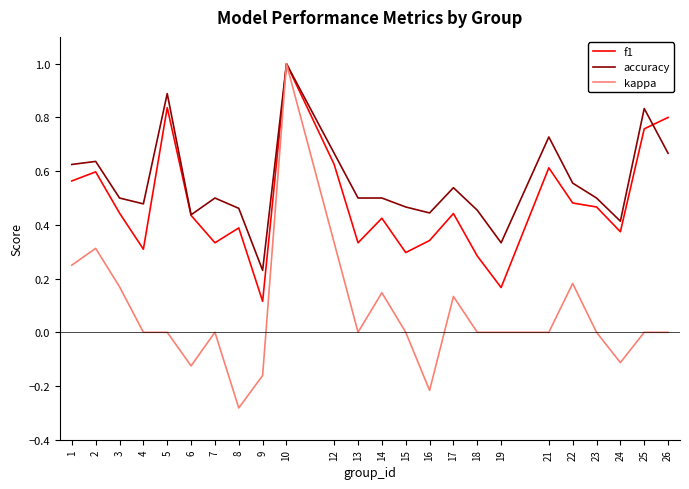

Which label corresponds to the smallest value in the chart?

8